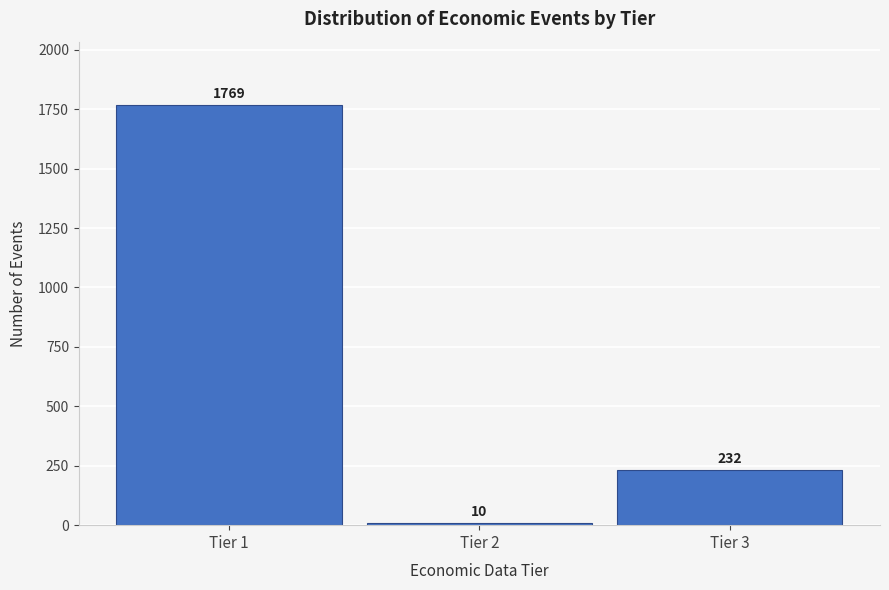

Reading right to left, extract all data points from this chart.

232	10	1769